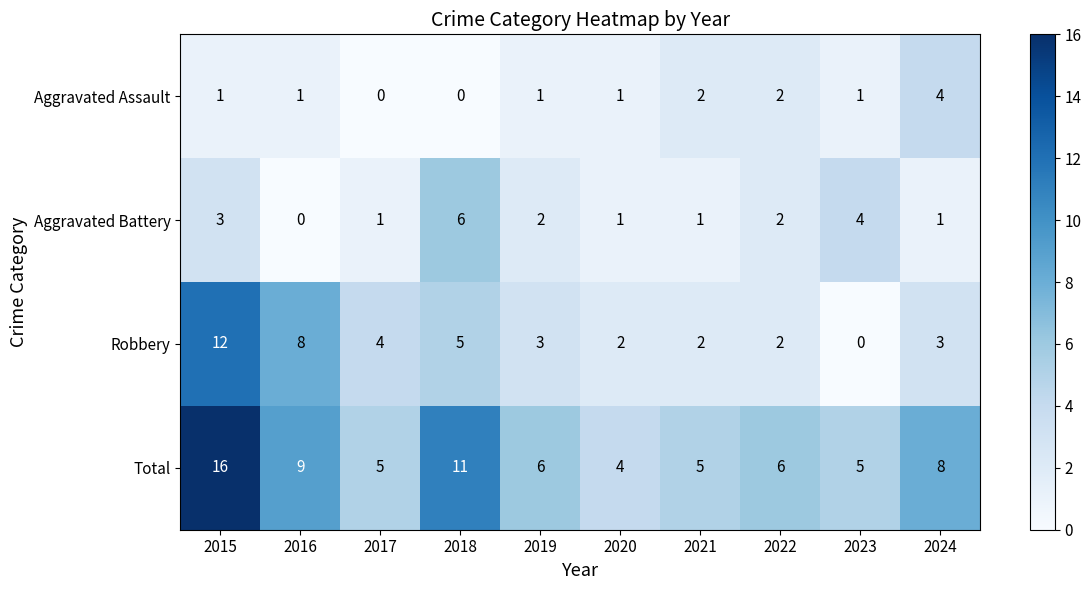

Is it true that Robbery equals 1 at 2019?

False